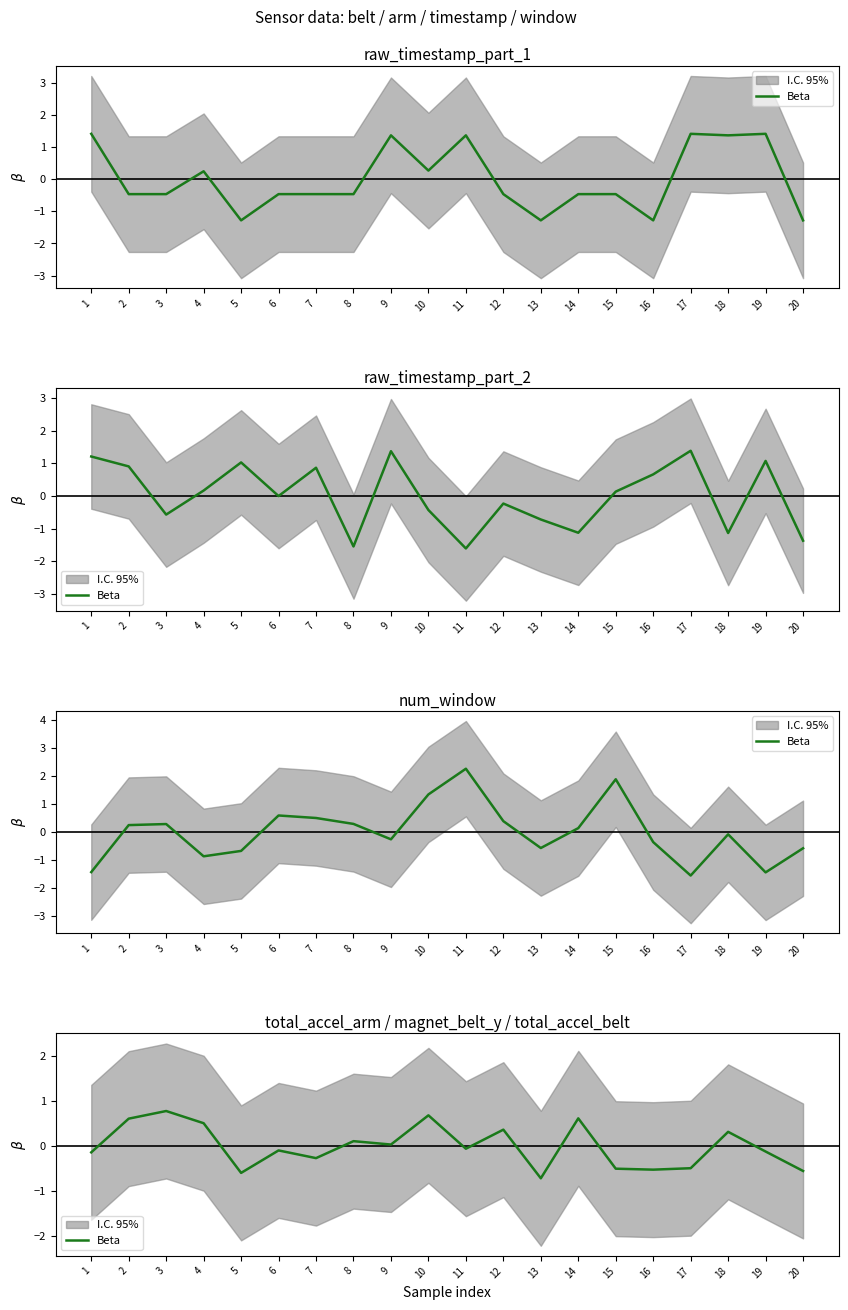

Which label corresponds to the smallest value in the chart?

13